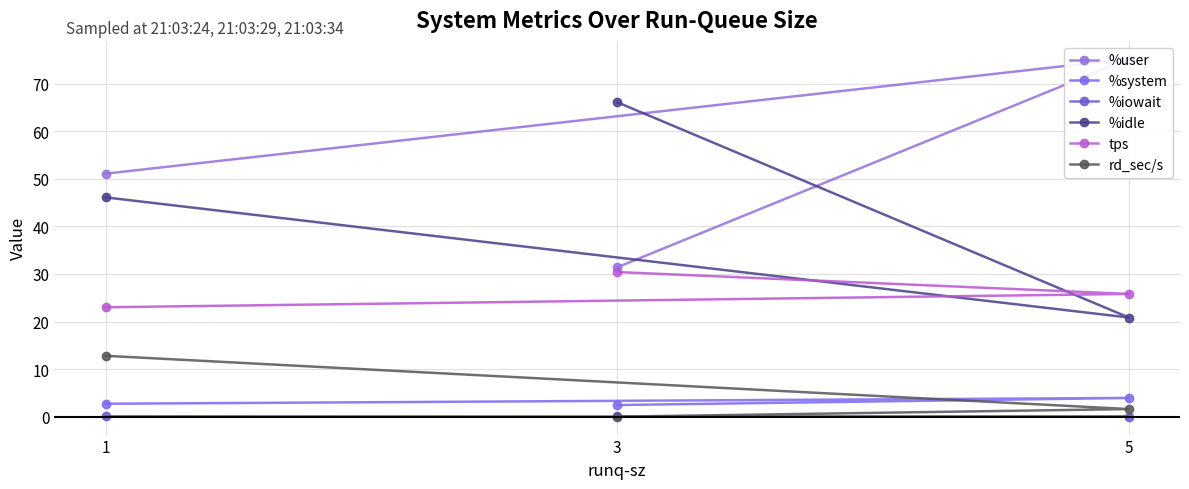

Reading right to left, transcribe all the data shown in this chart.

%user: 1=51.1	5=75.2	3=31.4
%system: 1=2.7	5=3.9	3=2.5
%iowait: 1=0.1	5=0.0	3=0.1
%idle: 1=46.1	5=20.8	3=66.1
tps: 1=23.0	5=25.8	3=30.4
rd_sec/s: 1=12.8	5=1.6	3=0.0